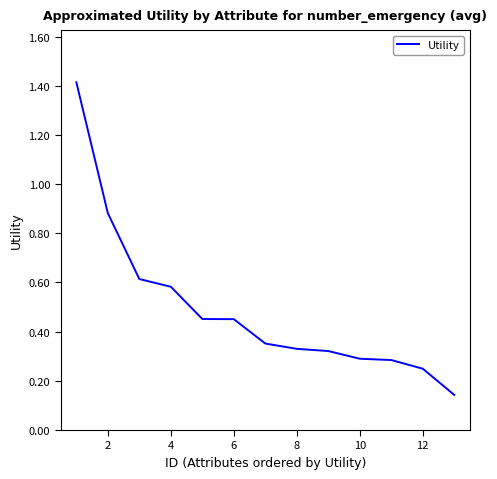

What is the difference between the maximum and minimum values?

1.3